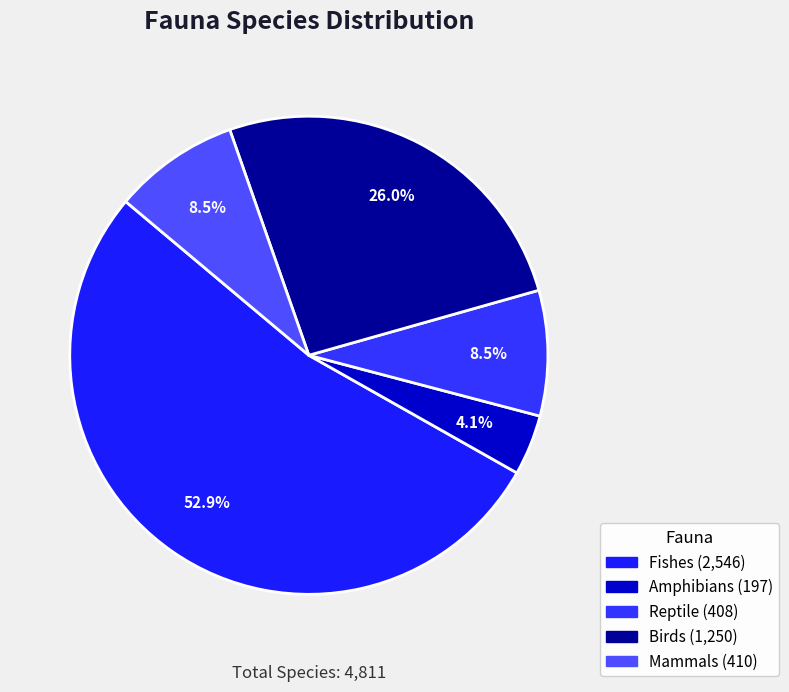

How many slices are in this pie chart?

5